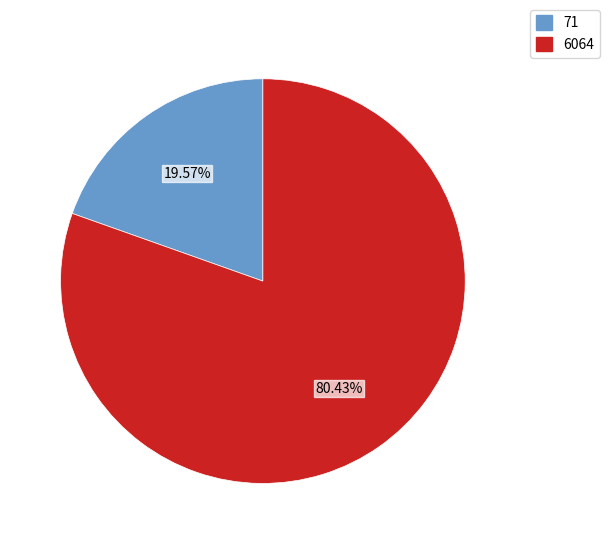

True or false: 71 accounts for 12% of the total.

False